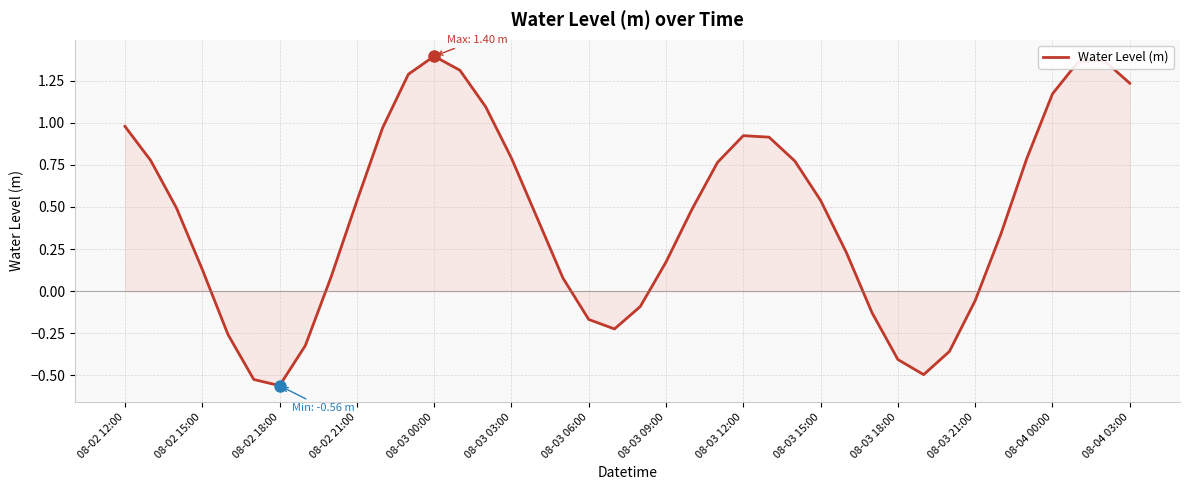

What is the difference between the maximum and minimum values?

2.0